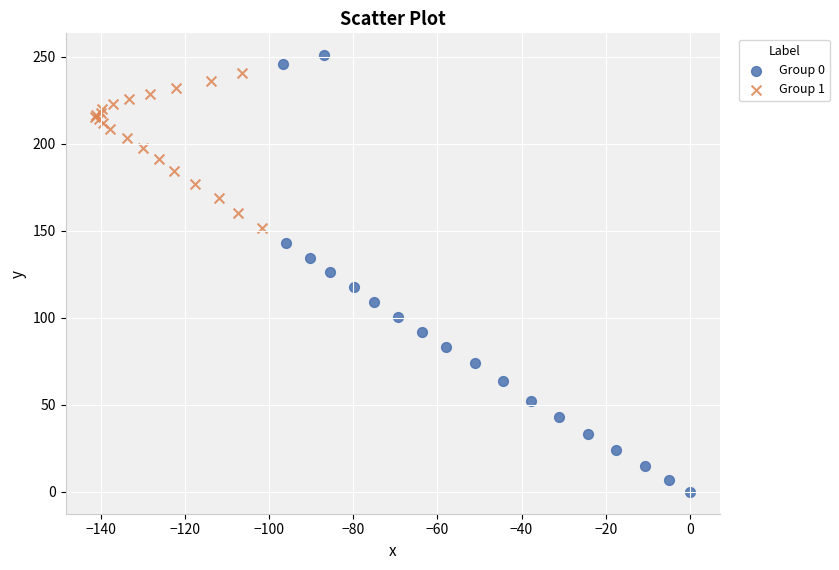

Which series contains the lowest Y value?

Group 0